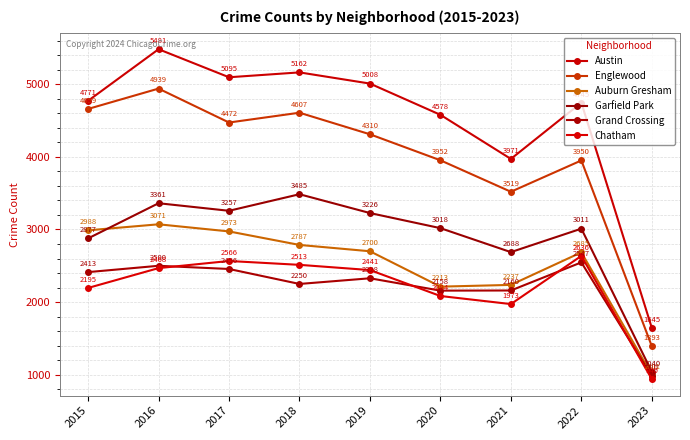

Is it true that Garfield Park equals 4555 at 2015?

False